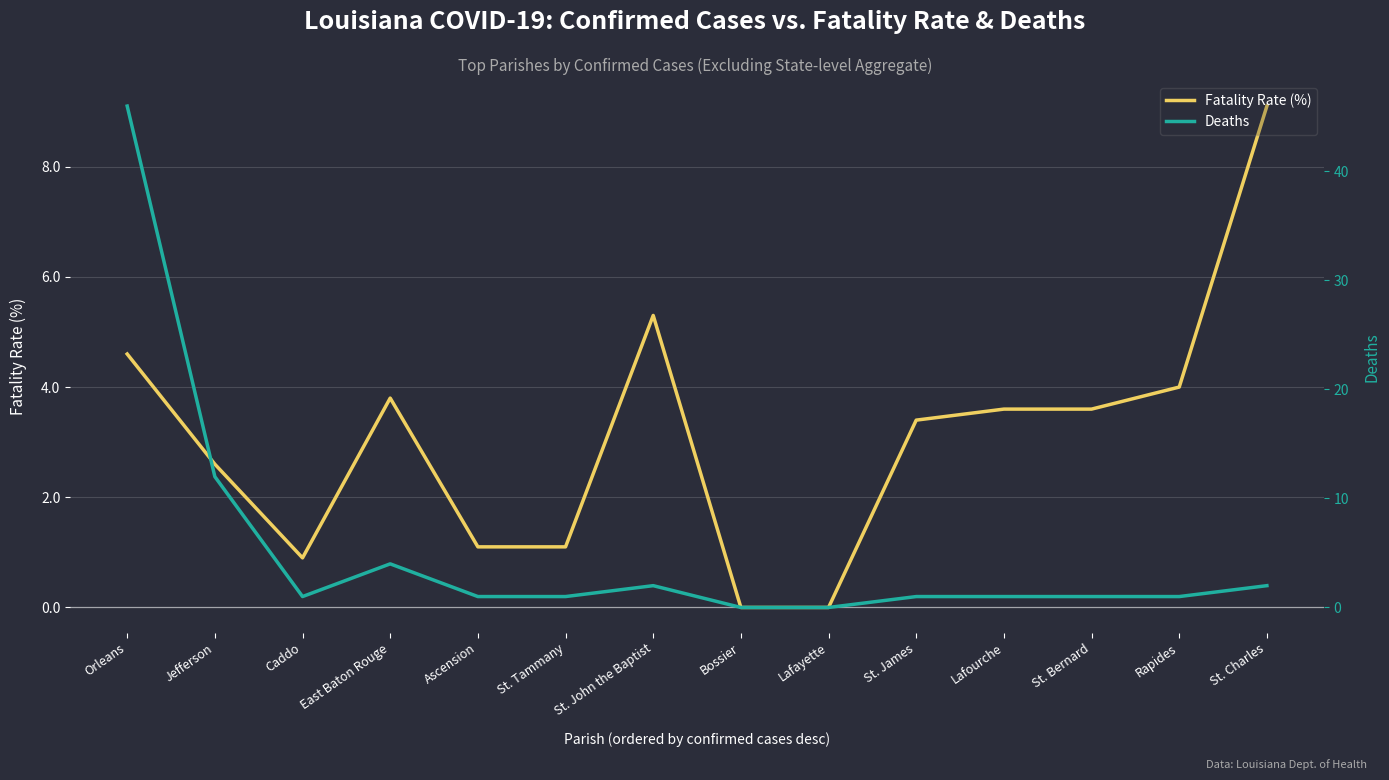

What are all the series names shown in the legend?

Fatality Rate (%), Deaths